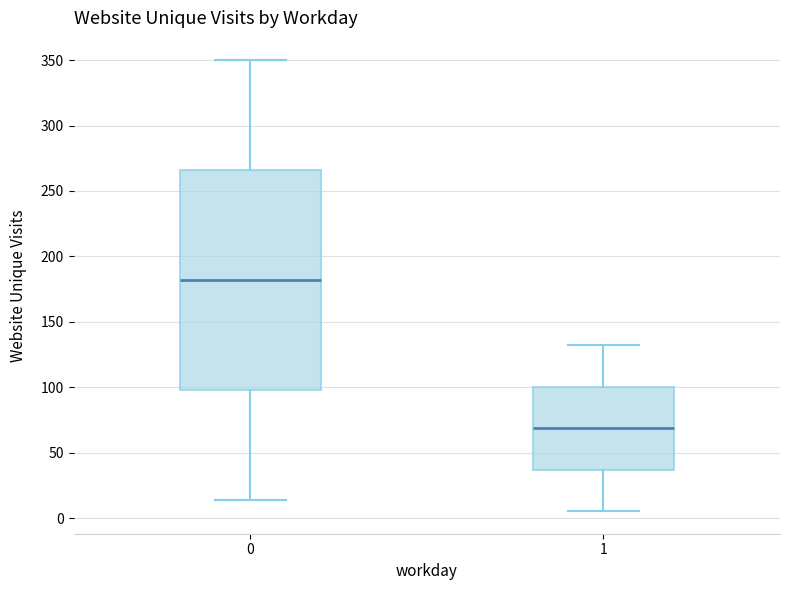

Where does the lower whisker of the box at x = 0 end on the y-axis? The values are not printed on the chart, so give them approximately, as read against the axis.

15